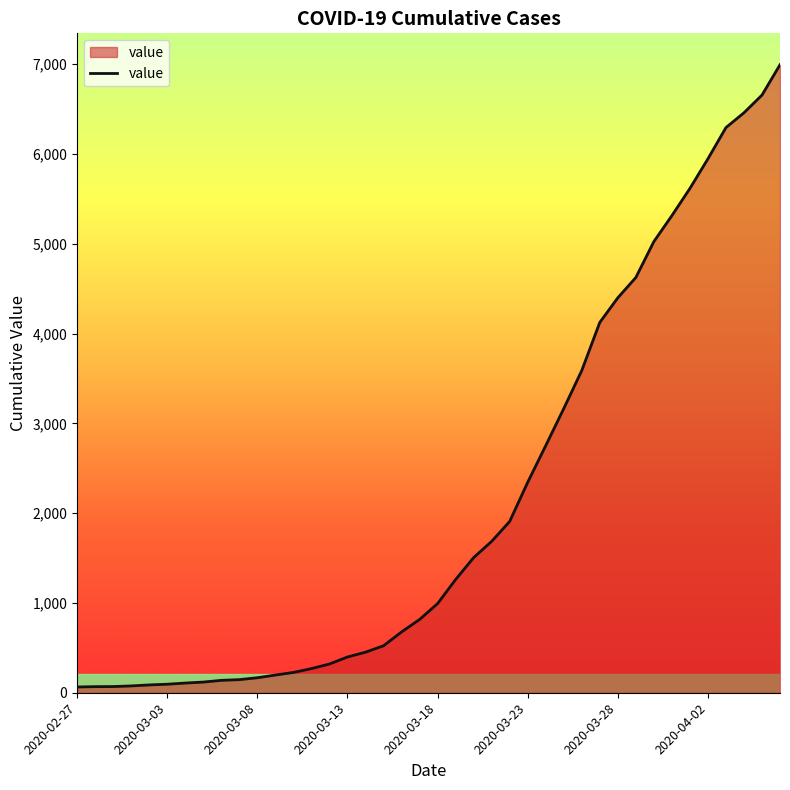

What is the greatest value displayed?

6995